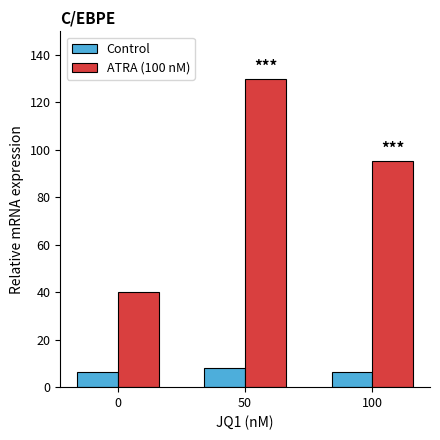

What is the difference between the highest and lowest values at 0?

33.8